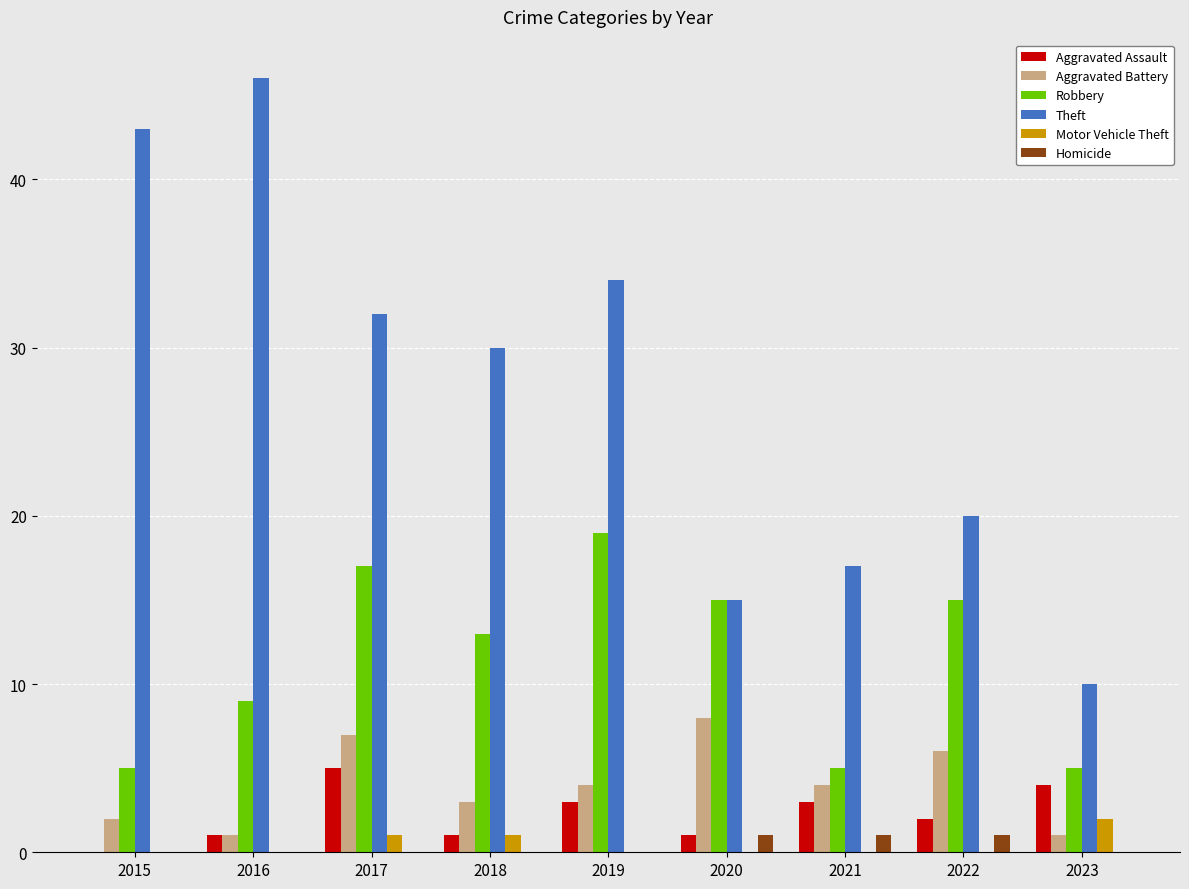

What is the sum of all Motor Vehicle Theft values?

4